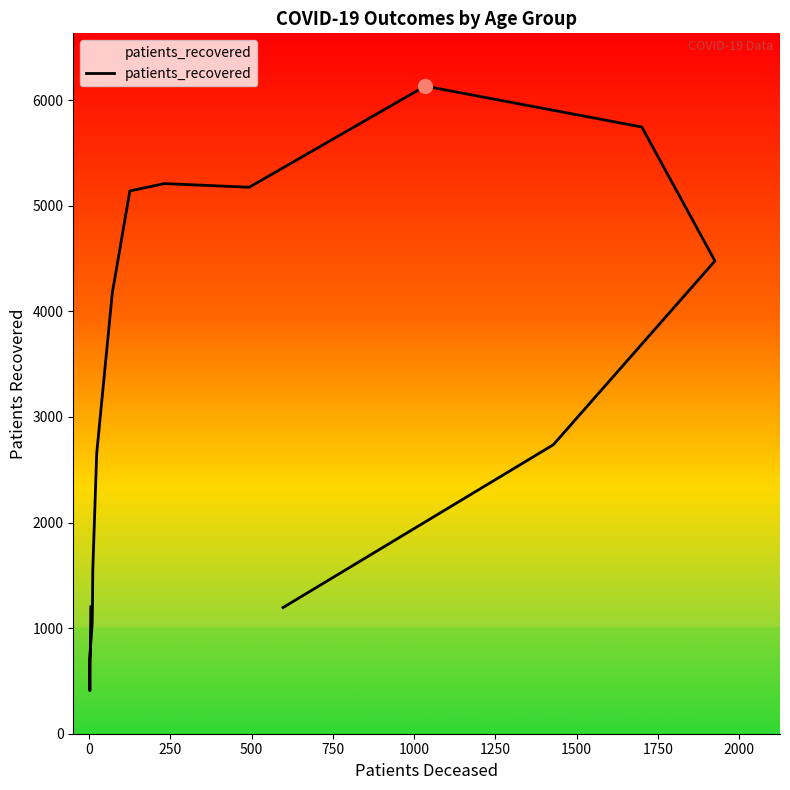

How many points are lower than both their immediate neighbors (excluding endpoints)?

2